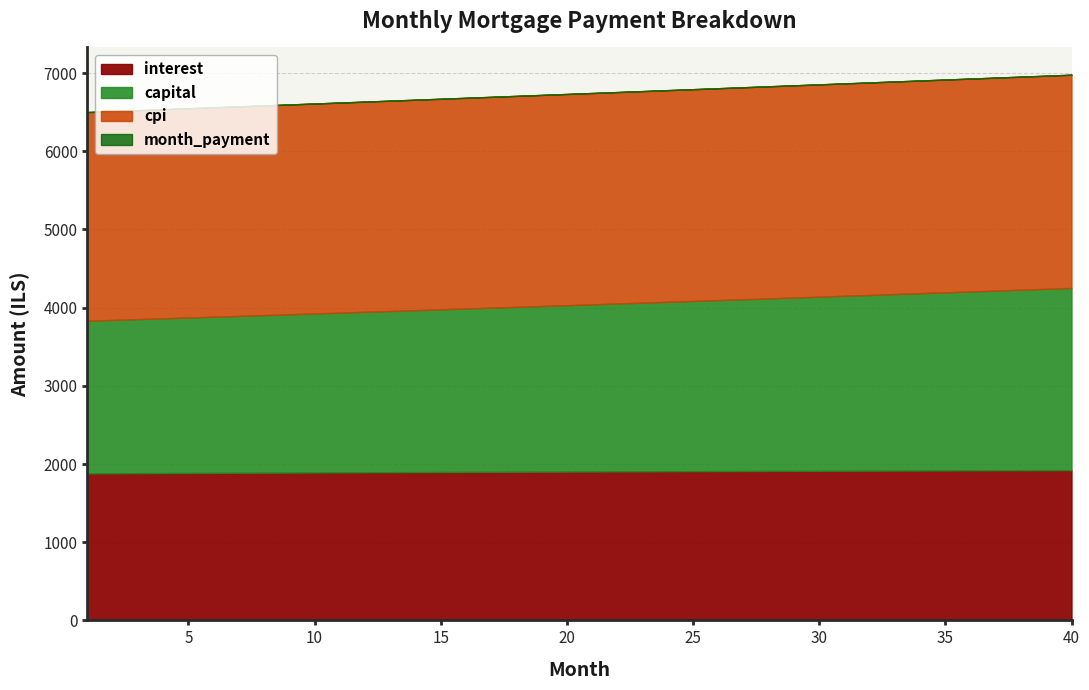

Between 27 and 33, which series saw the biggest shift?

month_payment